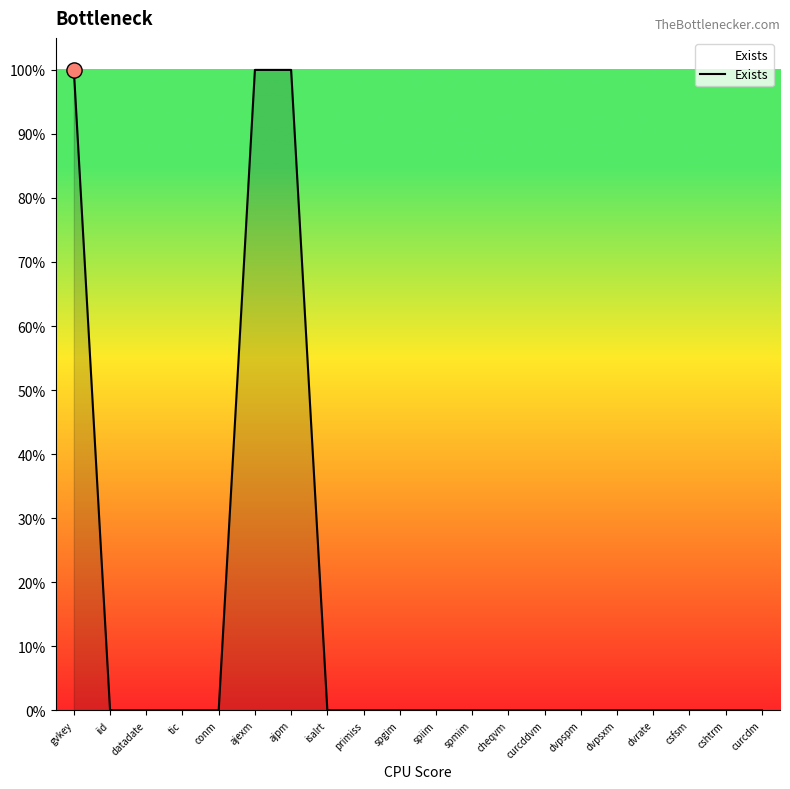

Between cshtrm and datadate, which is larger?

cshtrm